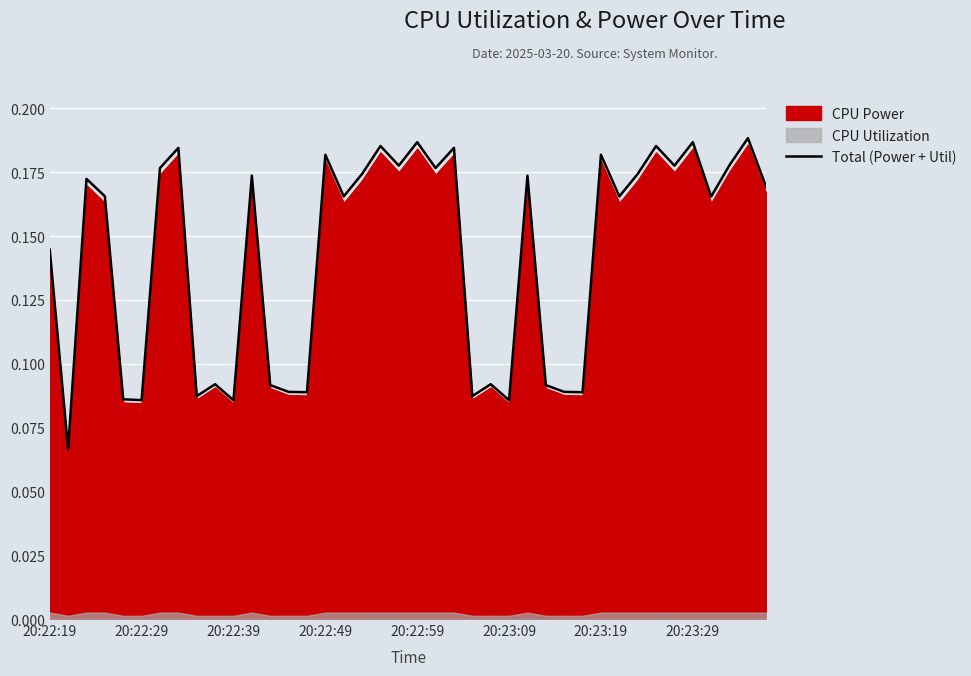

True or false: Total (Power + Util) has a value of 0.0 at 20:23:09.

False